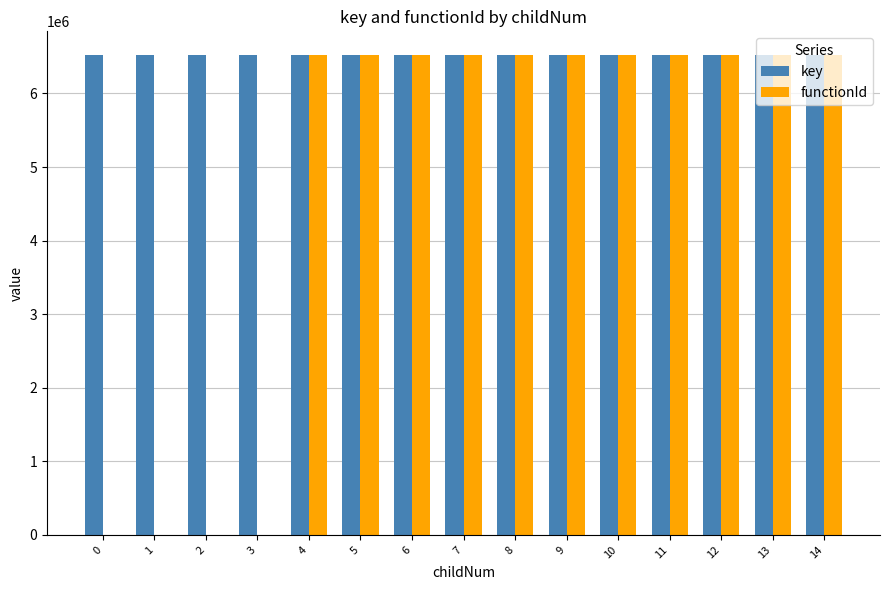

Is it true that functionId equals 1704318 at 8?

False